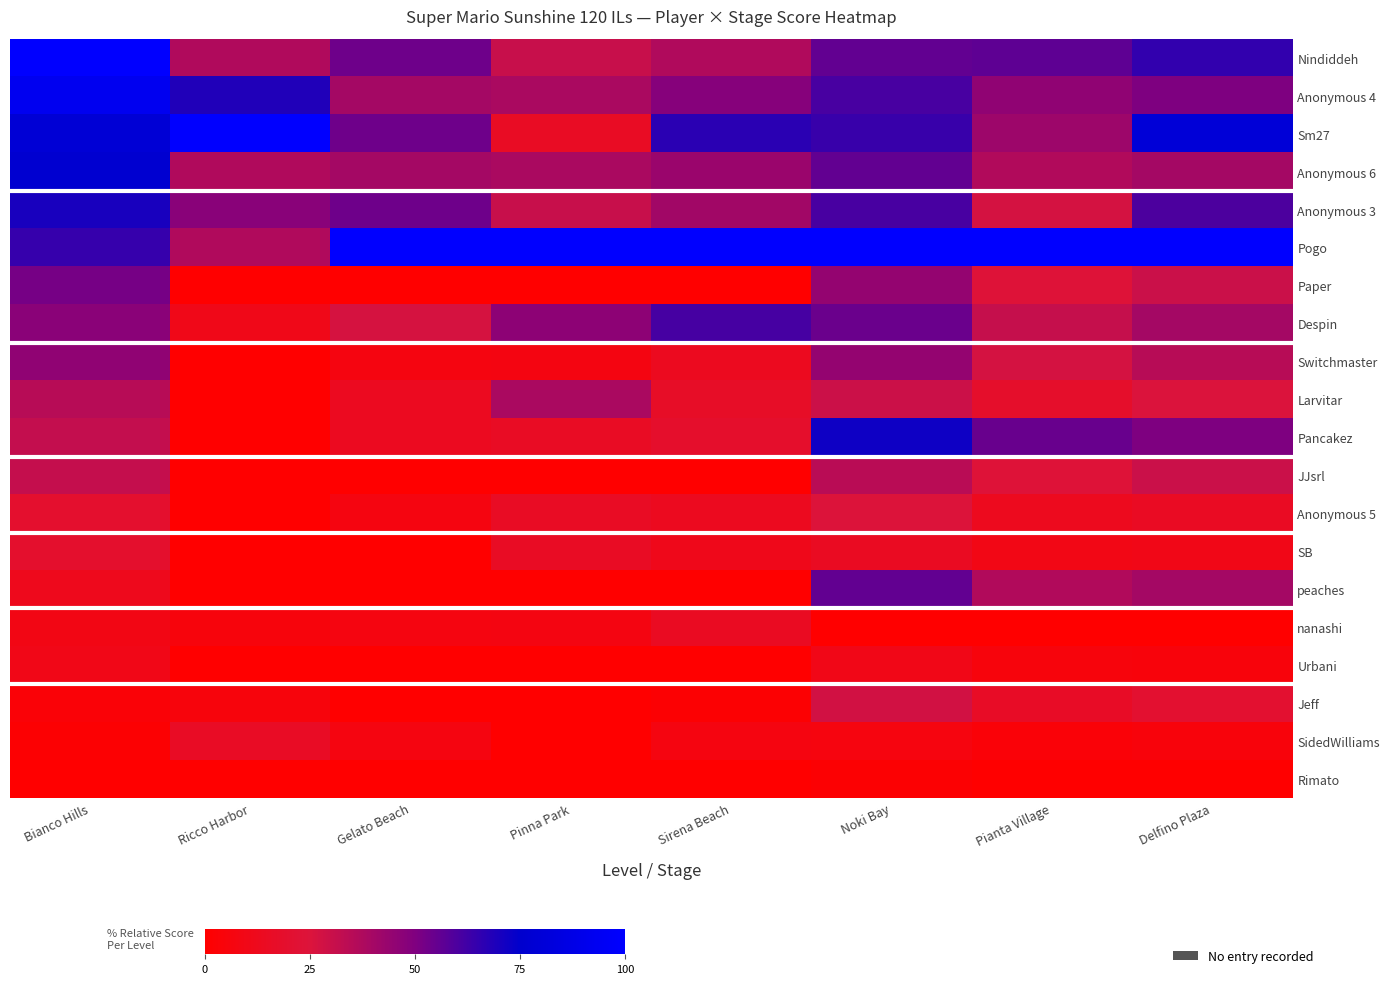

How many series are shown in this chart?

20